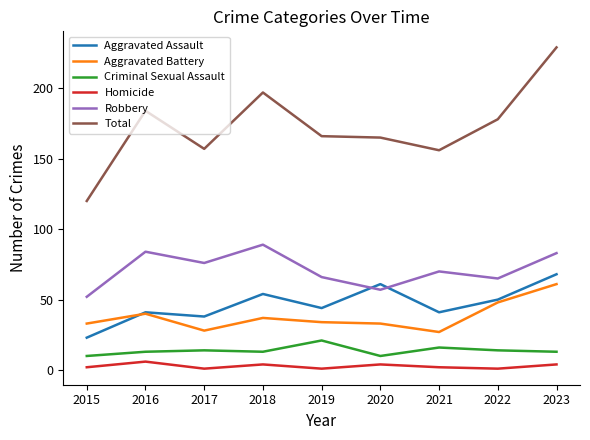

What is the difference between the highest and lowest values at 2019?

165